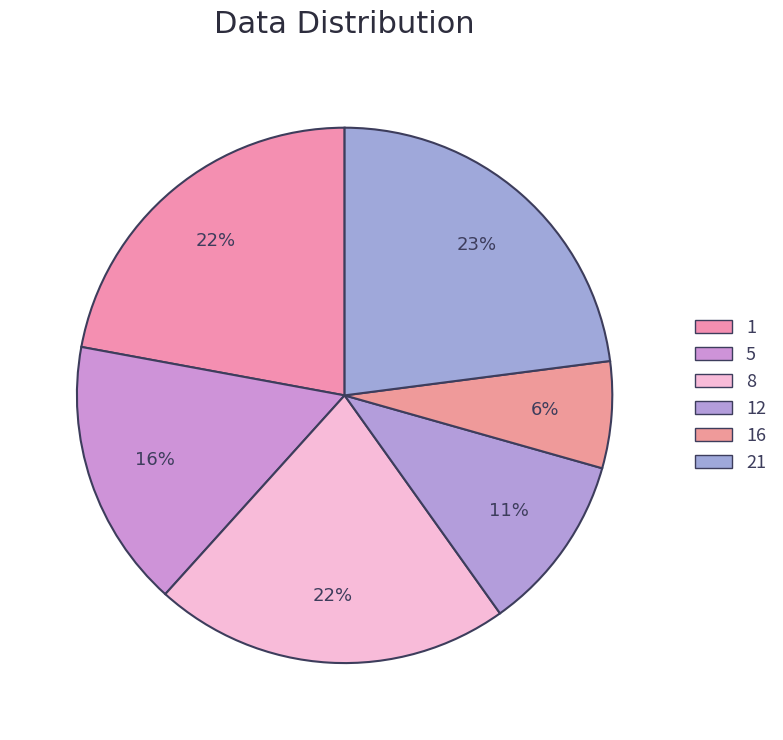

Which has a higher value, 5 or 1?

1